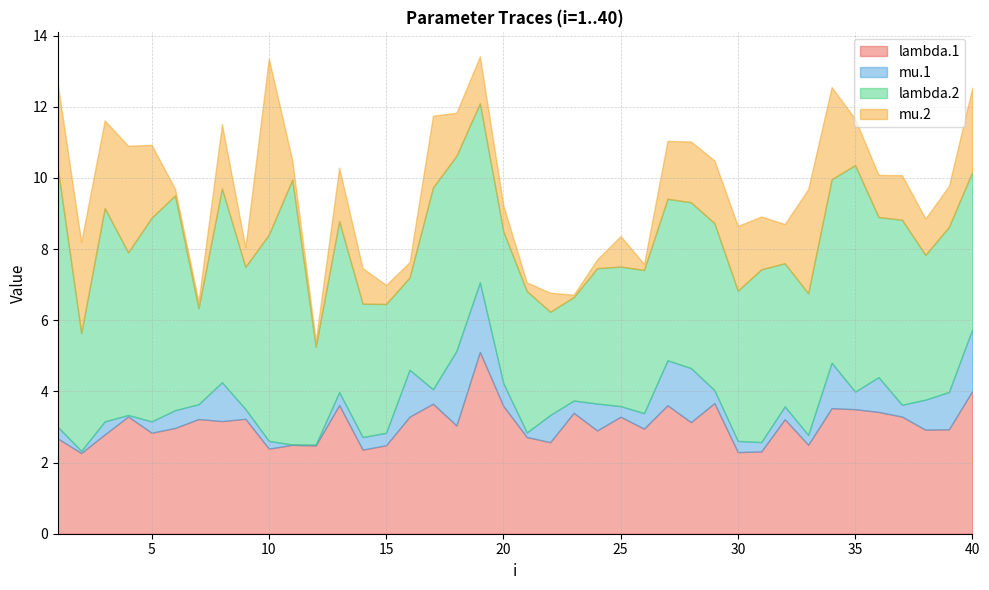

At which category is the sum across all series the highest?

19